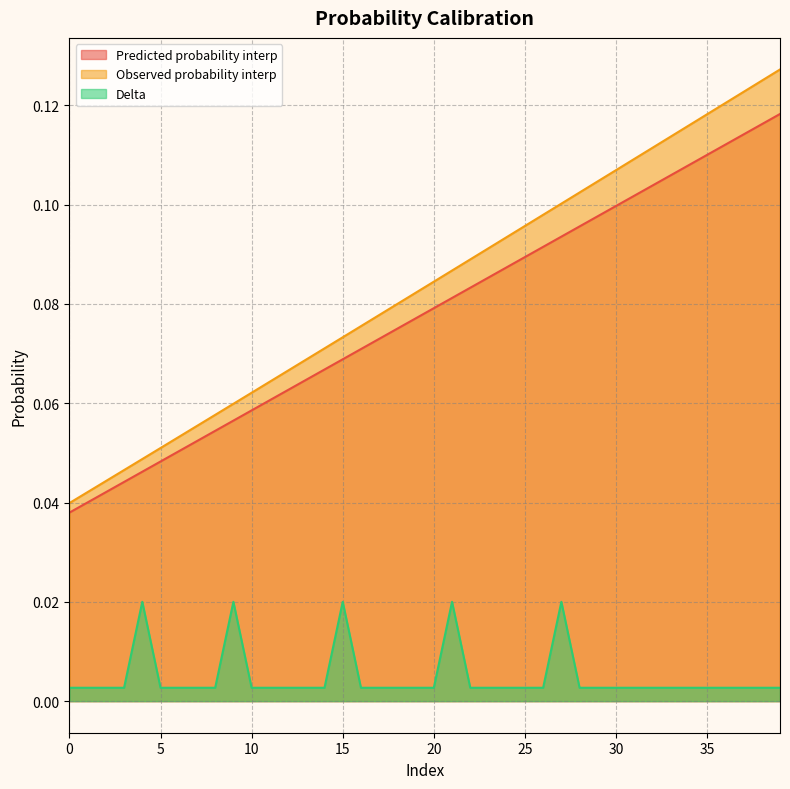

Between 14 and 27, which series saw the biggest shift?

Observed probability interp